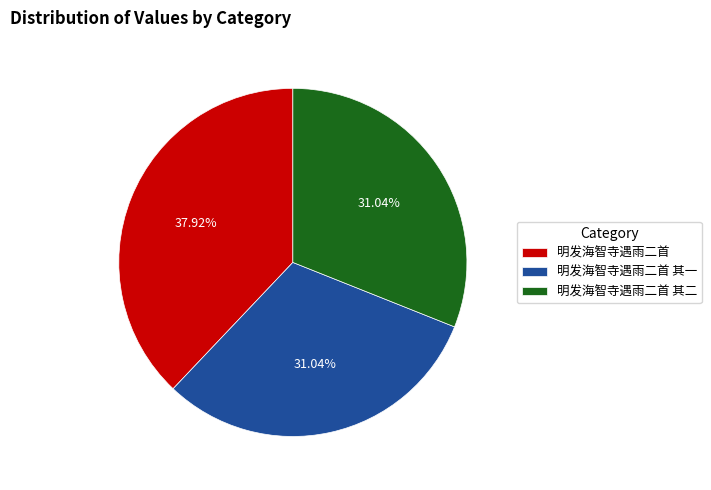

Approximately how many times larger is the value at 明发海智寺遇雨二首 其一 compared to 明发海智寺遇雨二首?

0.8